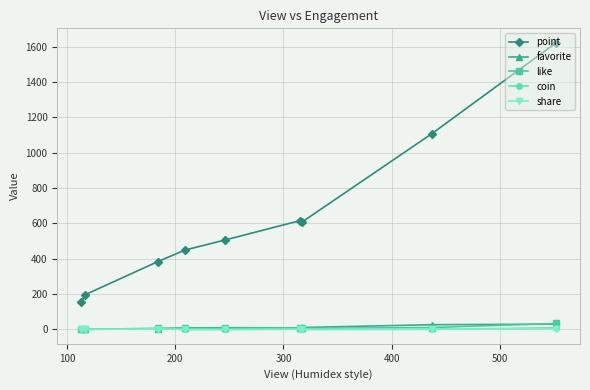

What is the value of the point point at the 4th from the left?

449